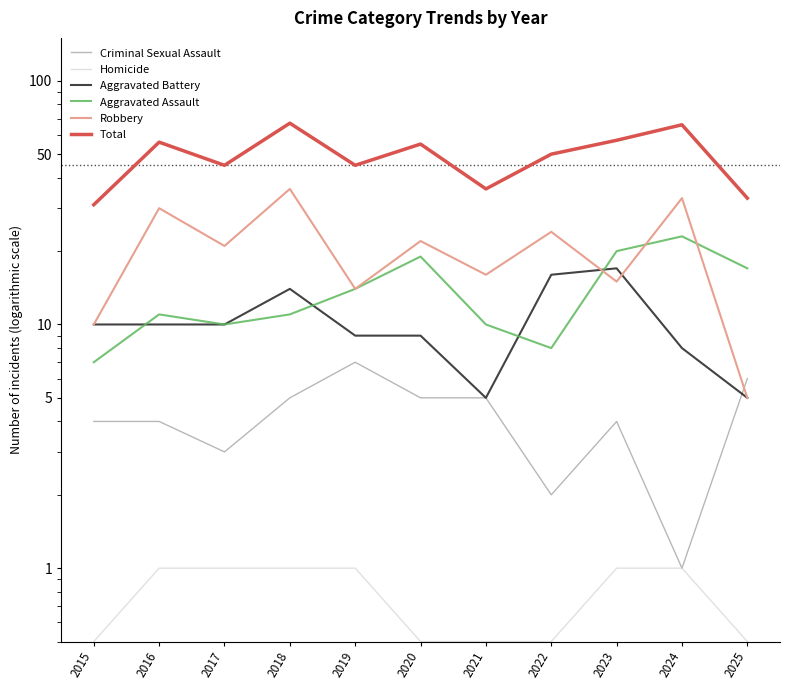

What is the difference between the maximum and minimum values in the Criminal Sexual Assault series?

6.0